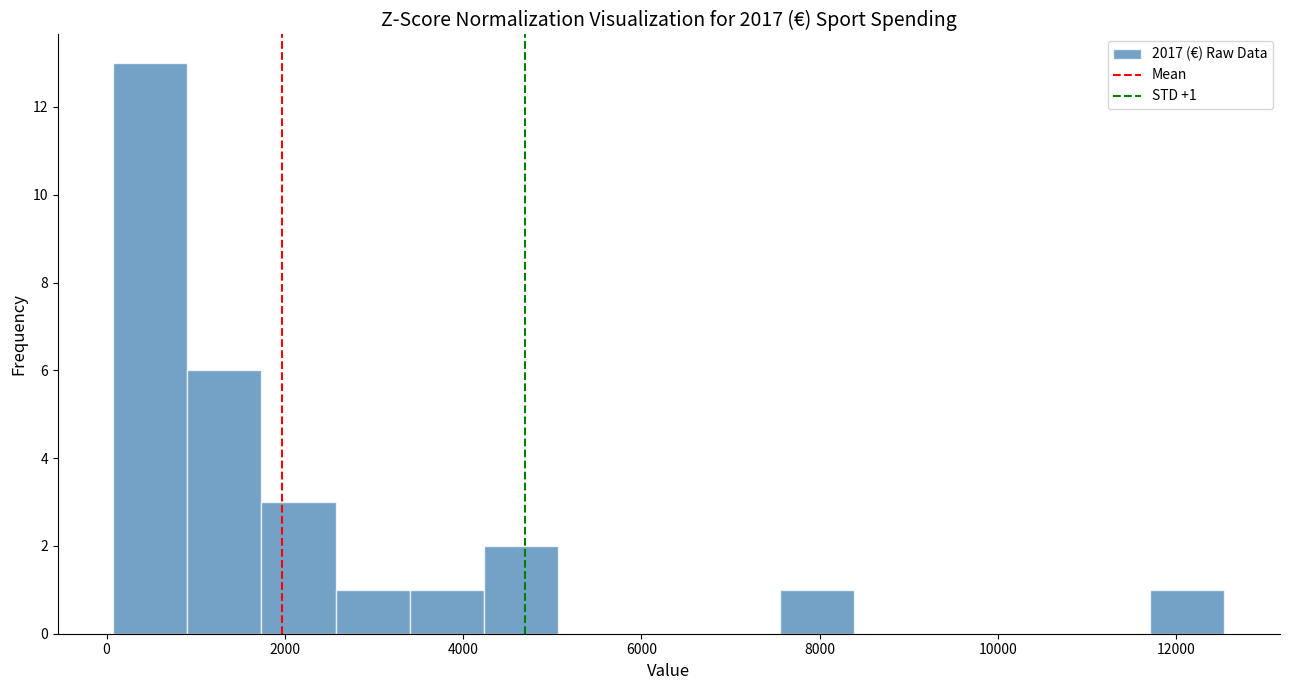

Which range on the x-axis has the tallest bar?

0 to 1000